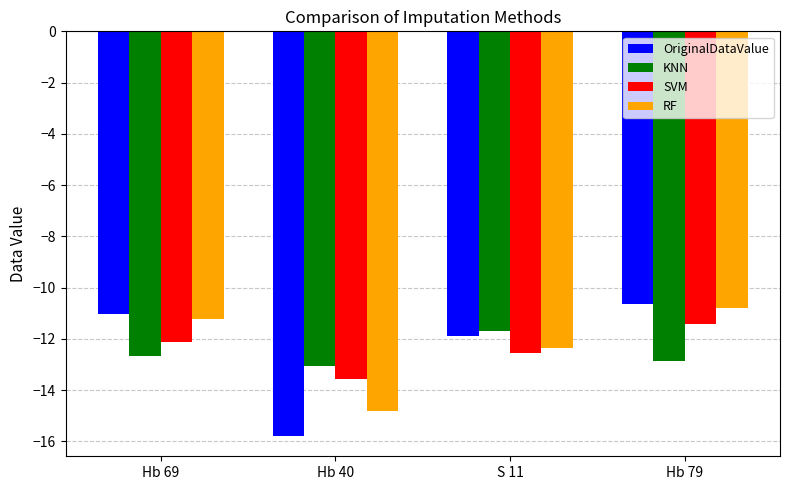

Is it true that KNN equals -11.7 at S 11?

True